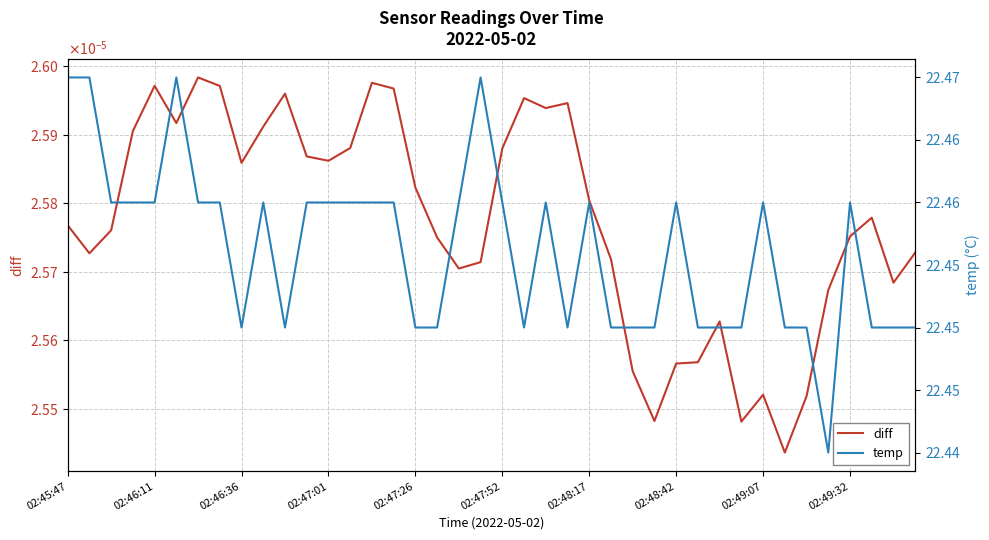

True or false: diff and temp cross at least once.

False